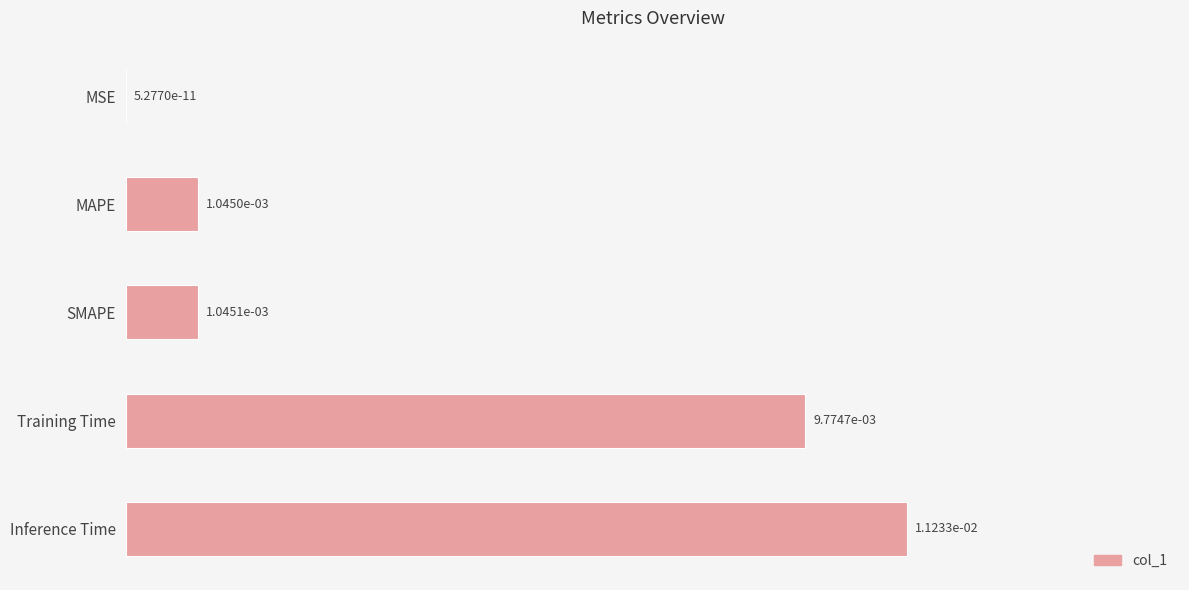

The chart shows a value of 0.0 at SMAPE. True or false?

True